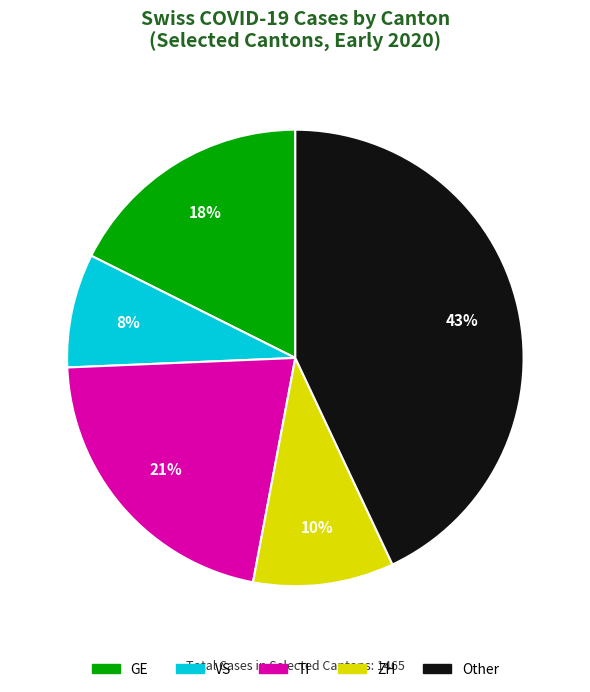

Does any single category account for the majority?

No